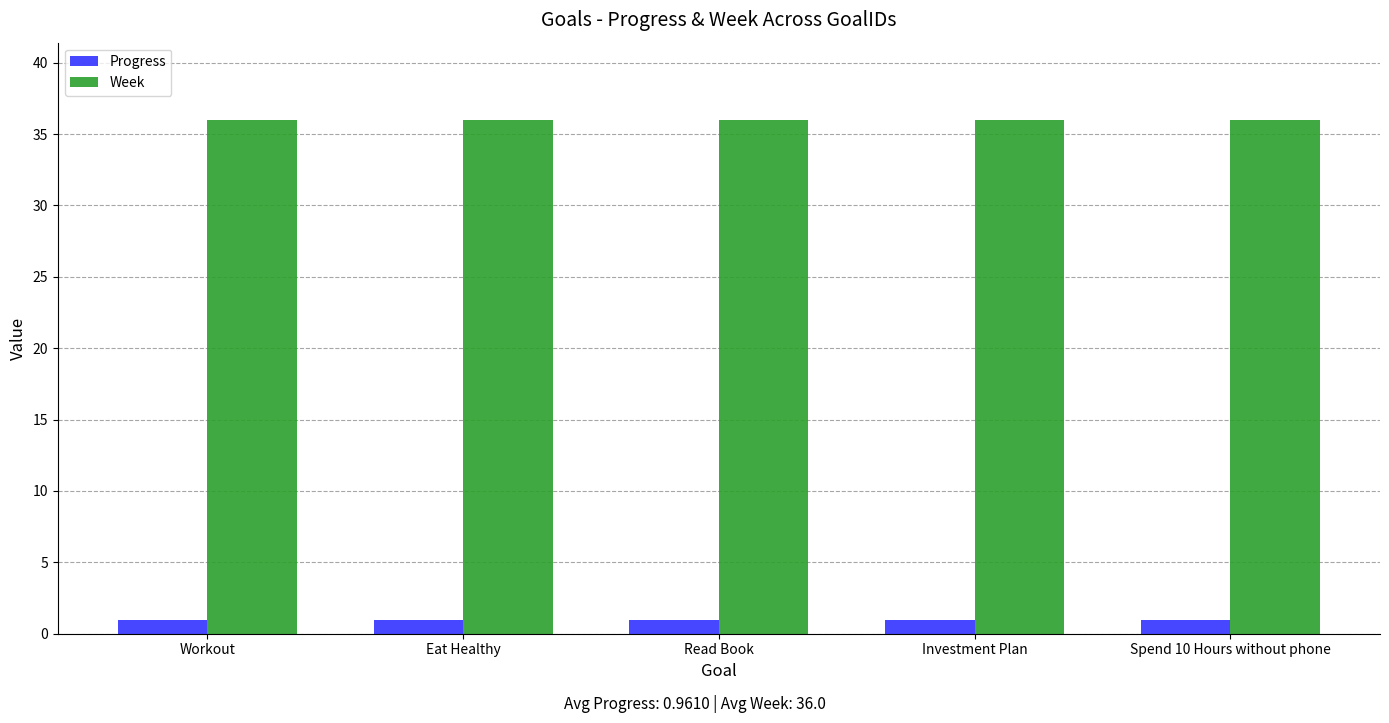

What is the lowest value of the Progress series?

1.0